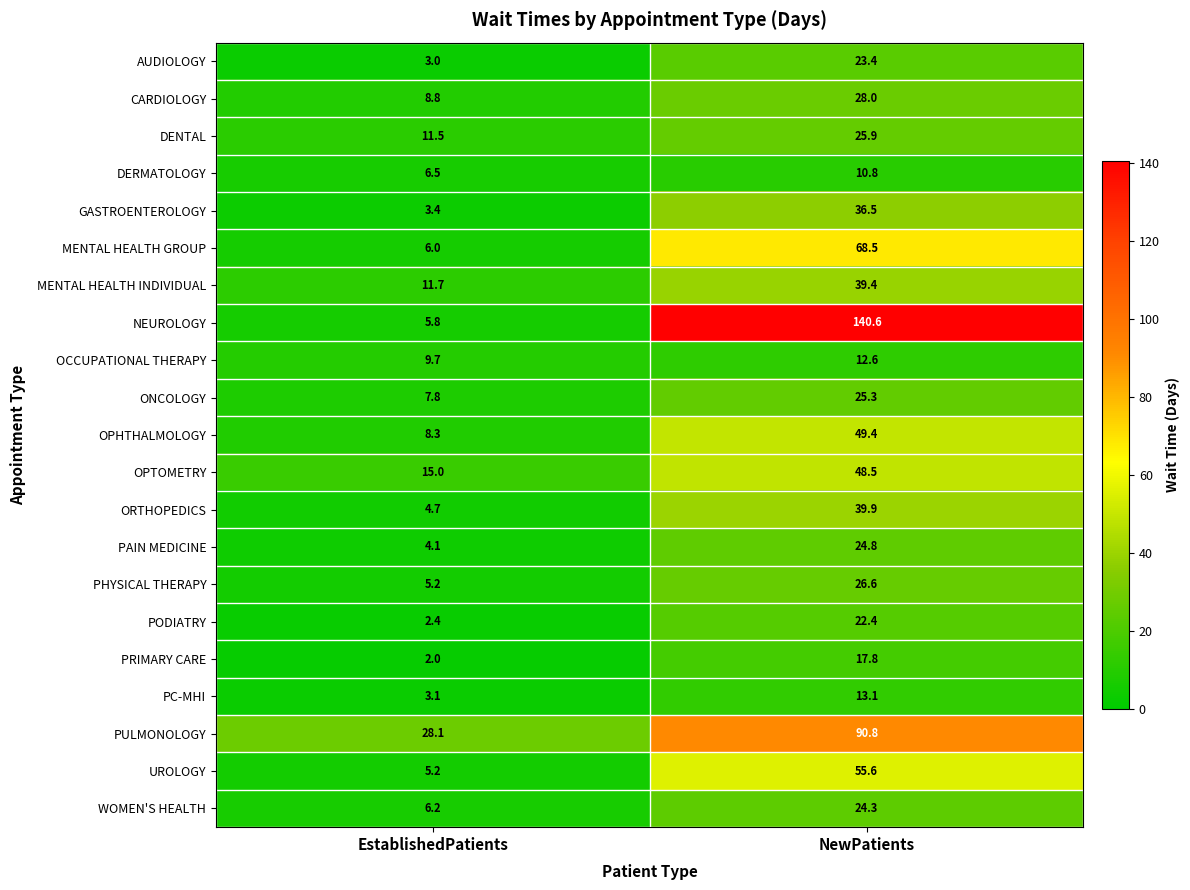

What is the total value across all series at NewPatients?

824.2